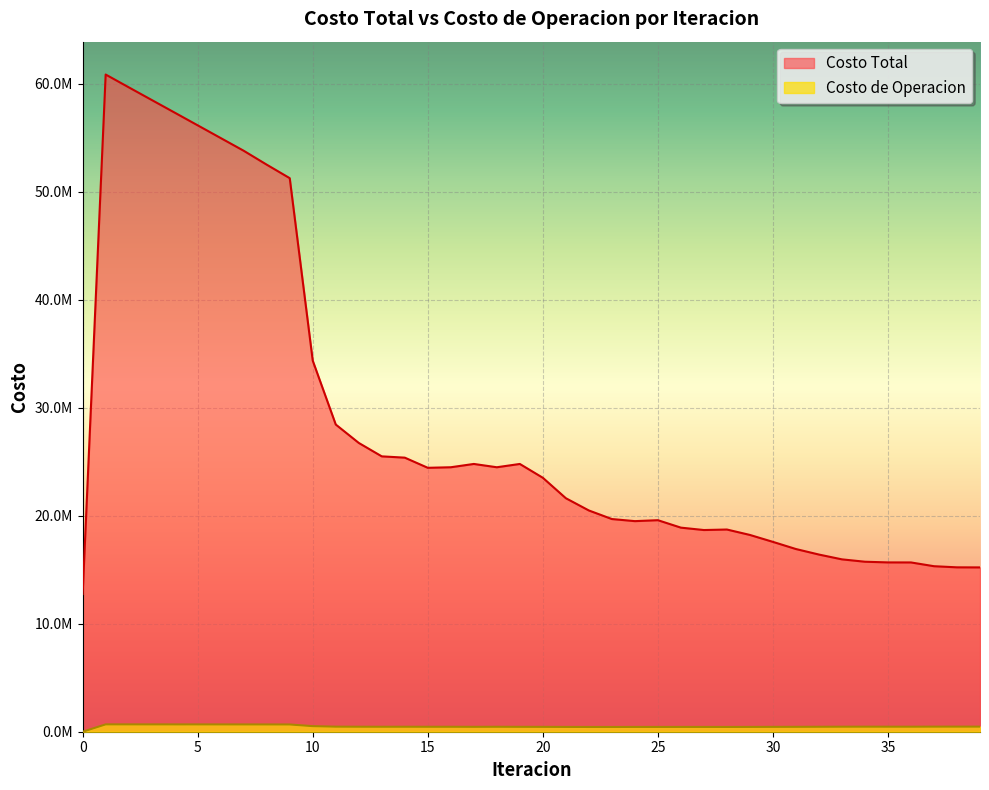

Is the value of Costo Total at 21 greater than the value of Costo de Operacion at 8?

Yes